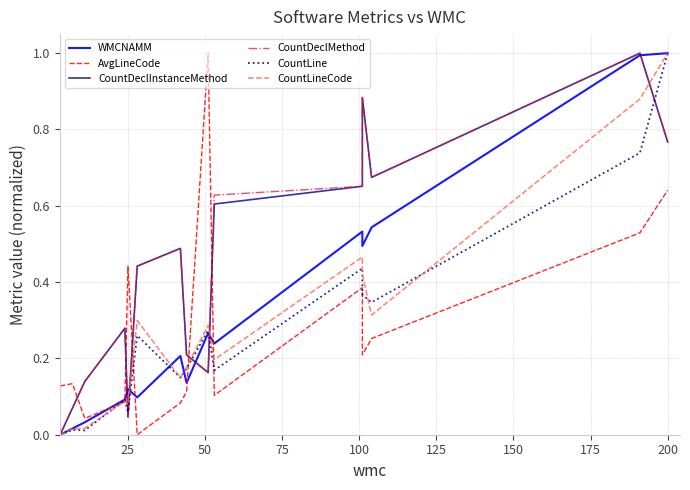

What position from the right is 25?

11